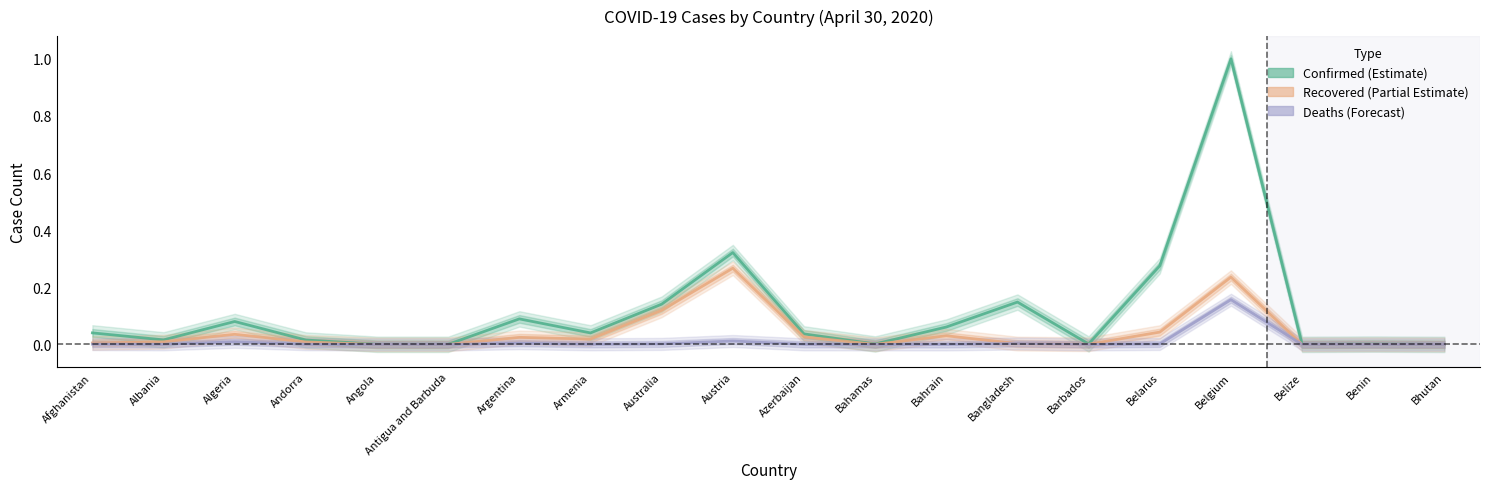

True or false: Deaths (Forecast) and Confirmed (Estimate) cross at least once.

False